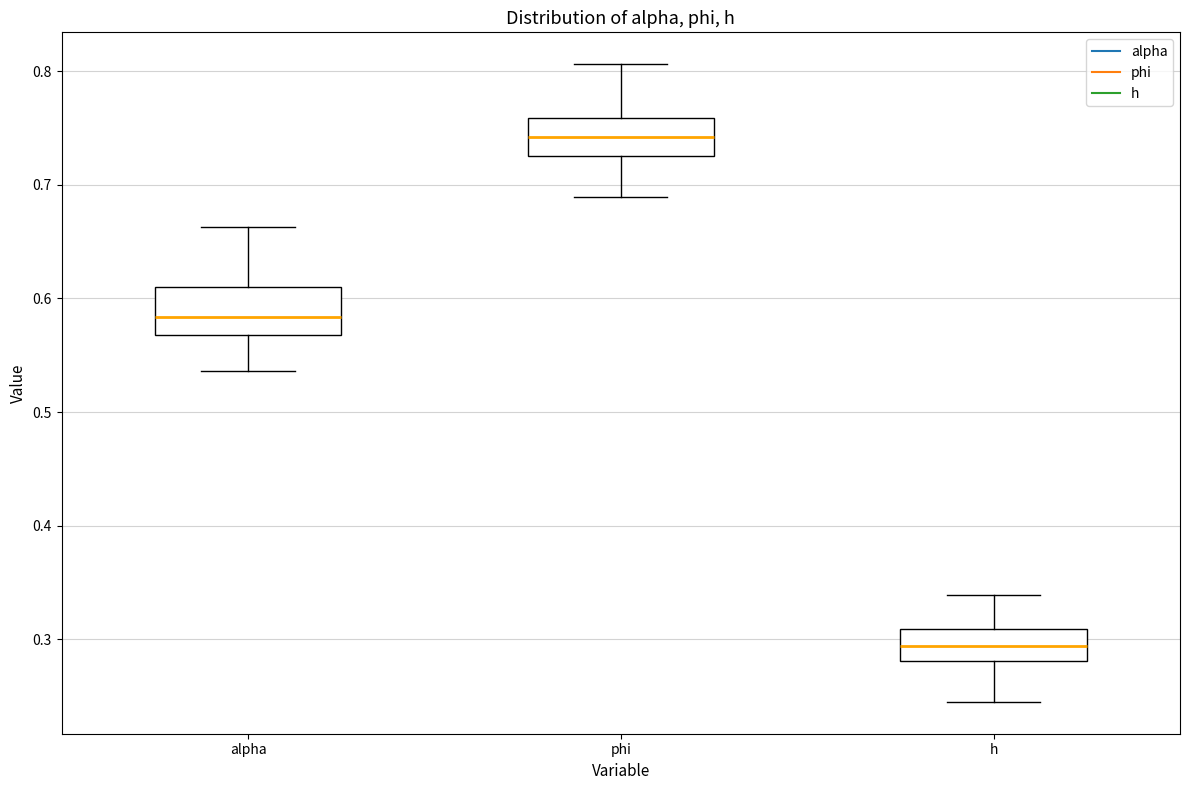

Which box's median line is the lowest?

h